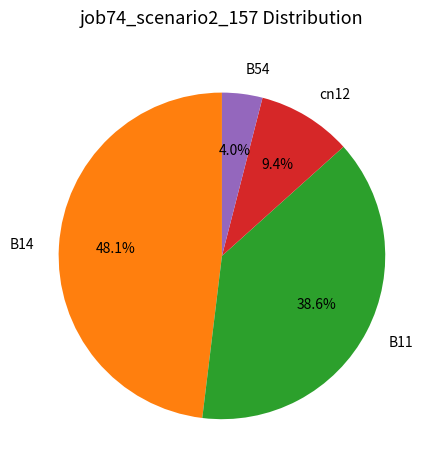

How much of the chart is everything except B11?

61.4%